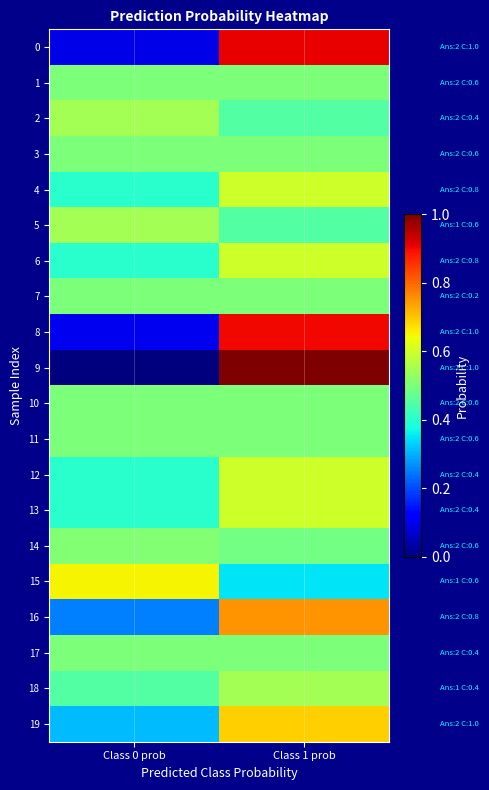

How many series are shown in this chart?

20